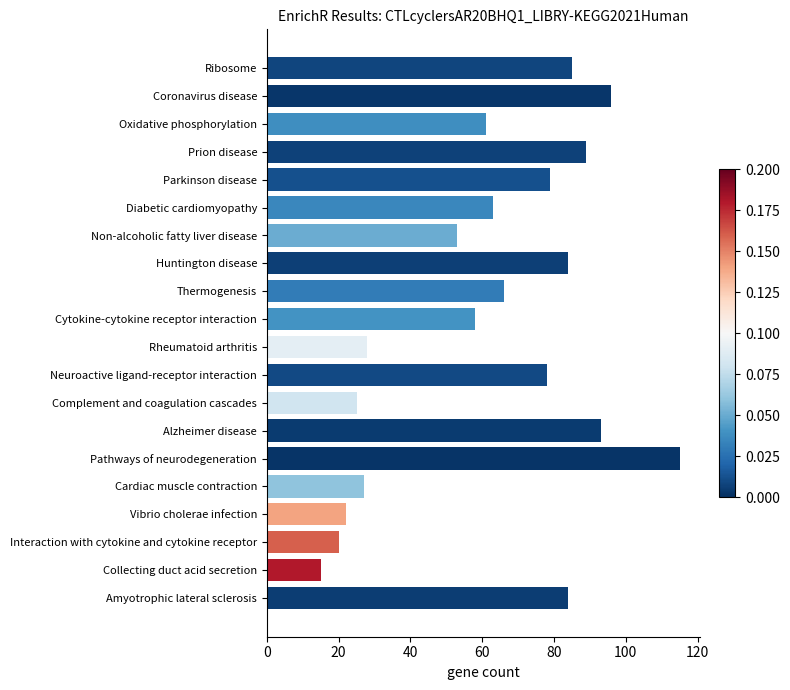

What is the approximate value at Non-alcoholic fatty liver disease, to the nearest 10?

50